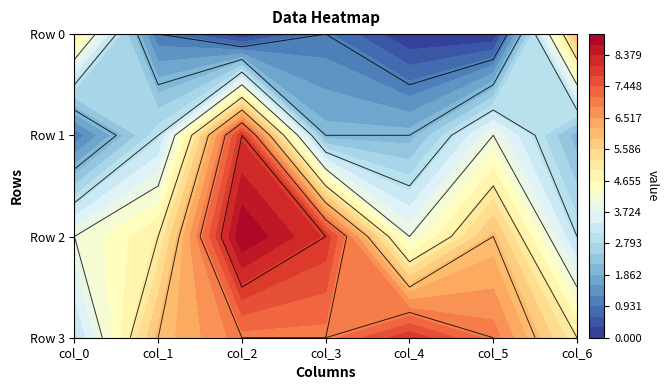

What is the spread (max minus min) of values at col_0?

4